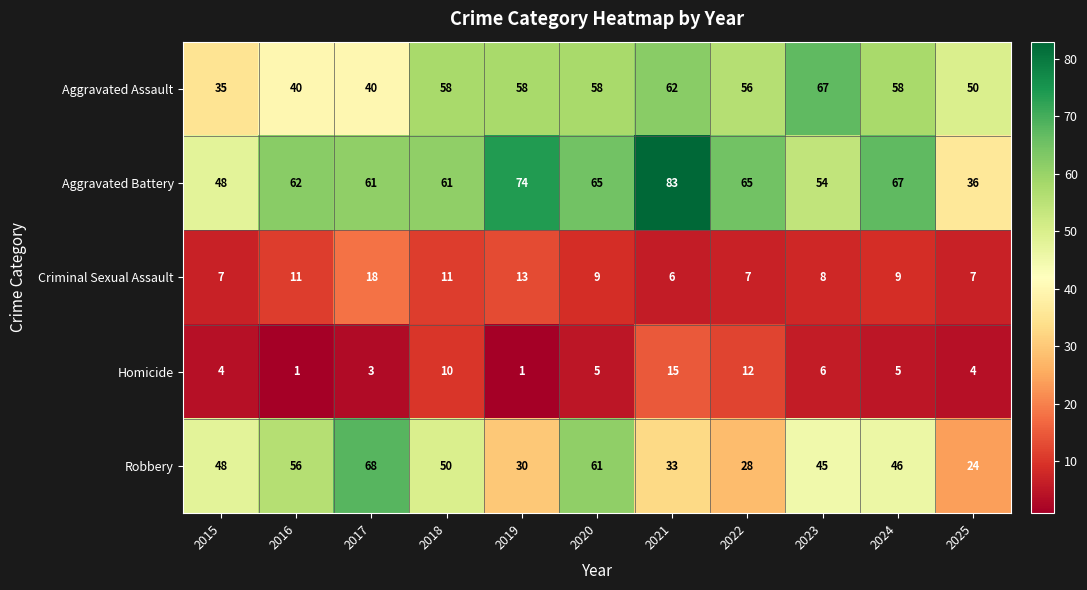

At which category does the chart reach its peak across all series?

2021